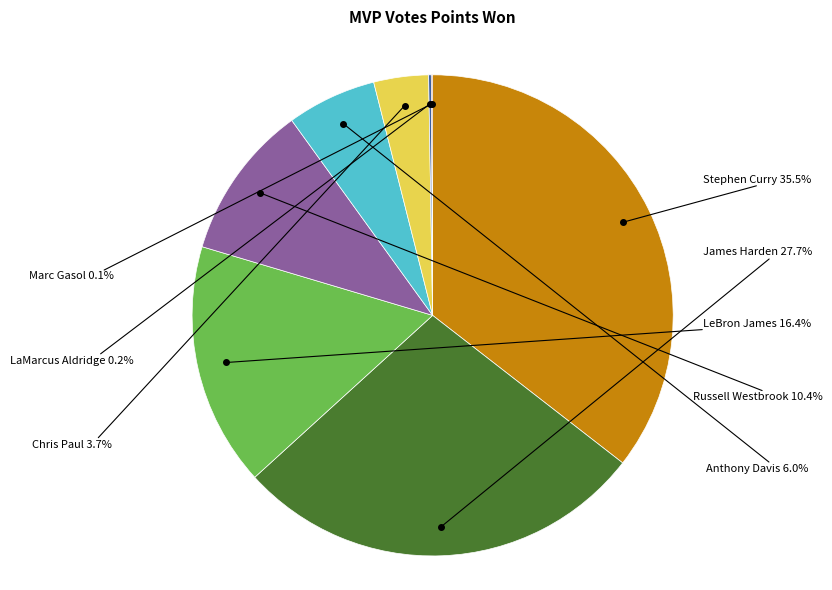

Is there a majority slice in this chart?

No